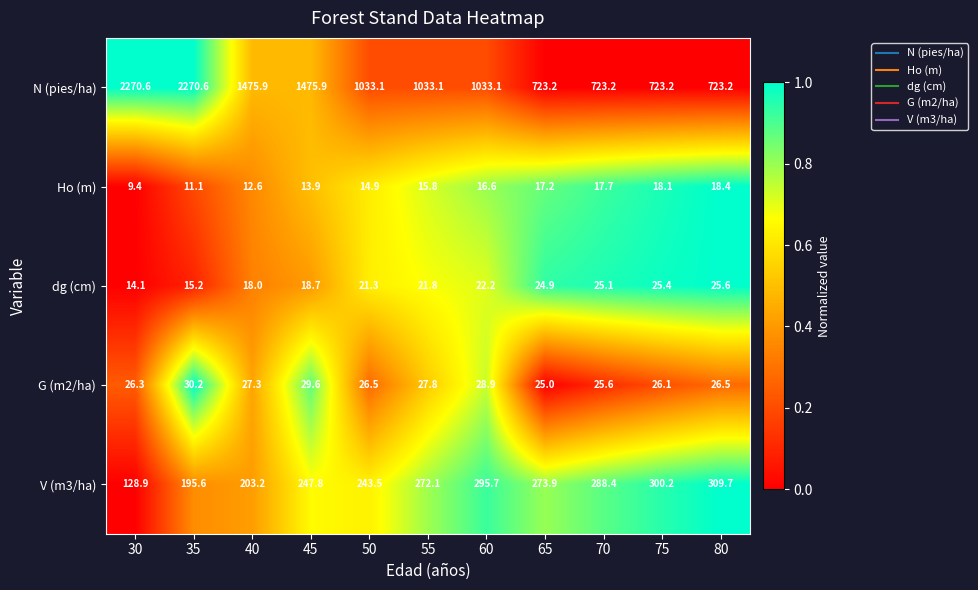

What value does the dg (cm) series have at 30?

14.1